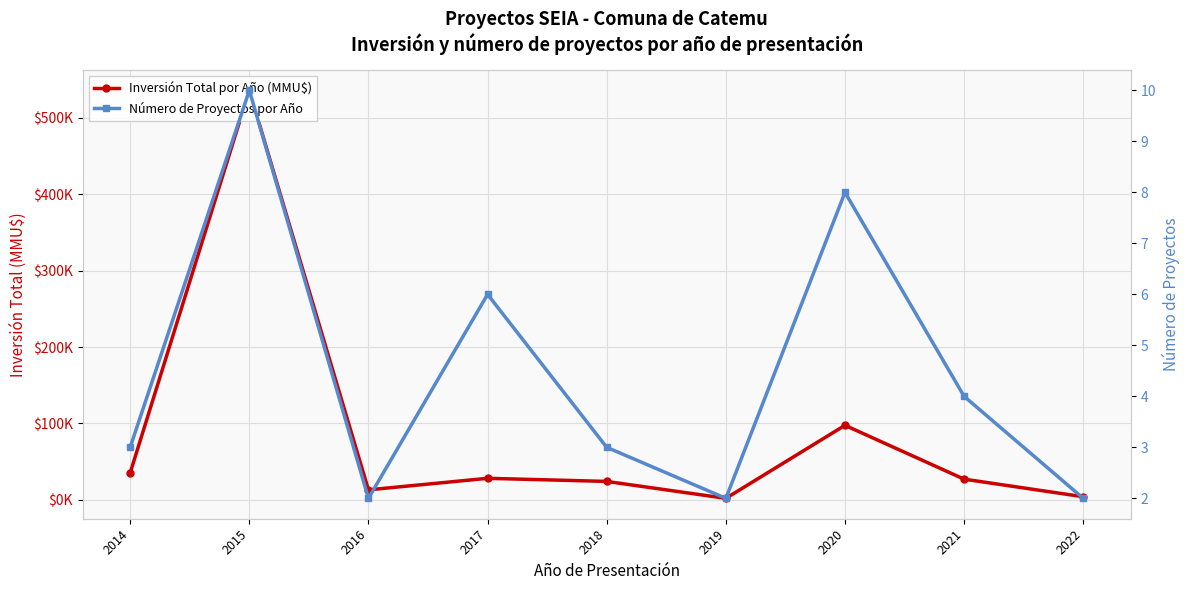

How many distinct data groups are displayed?

2